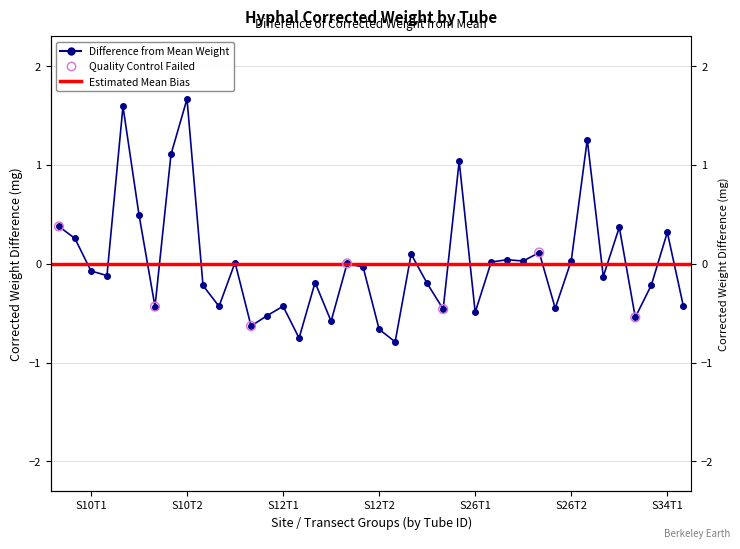

What is the change in value from 31 to 35?

-0.2